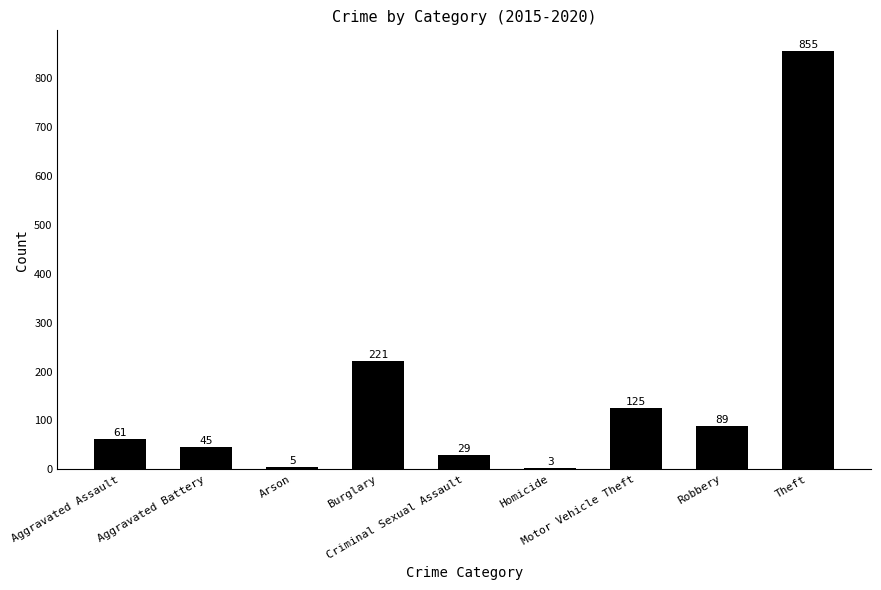

What position from the right is Aggravated Assault?

9